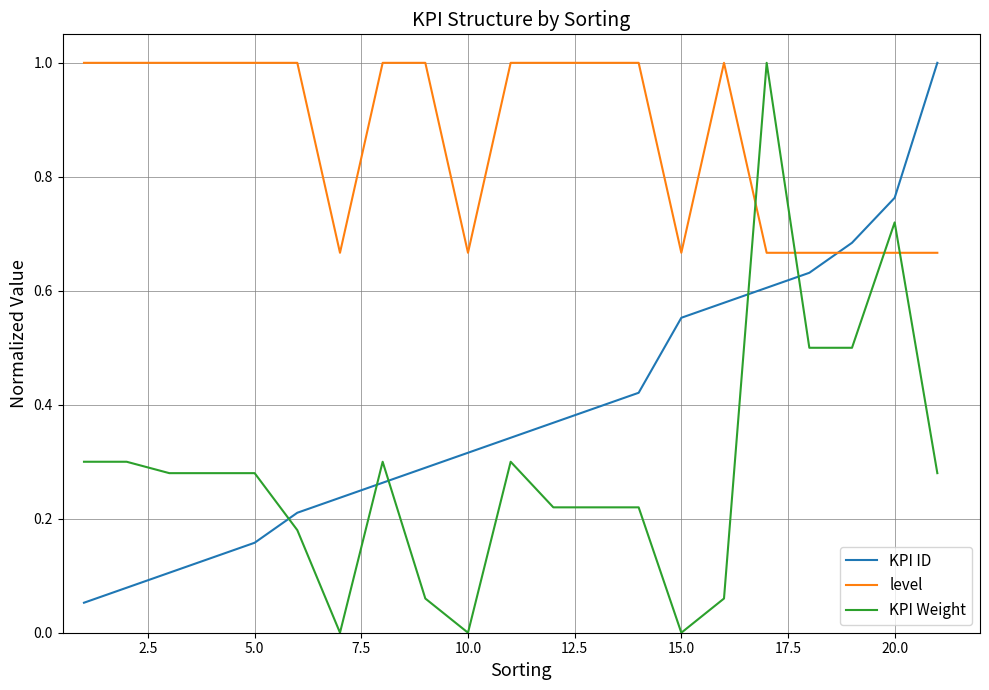

Which series has the widest spread of values?

KPI Weight